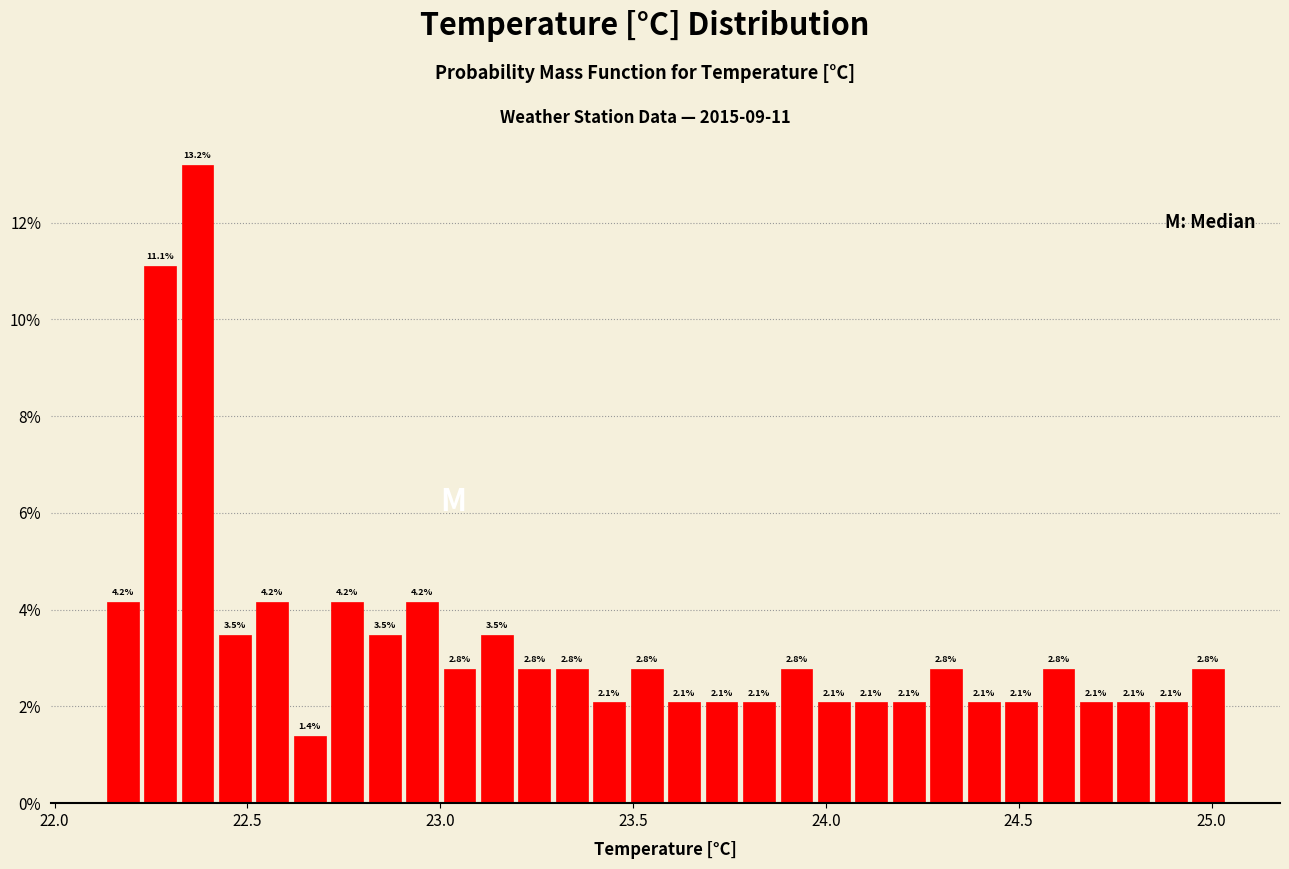

Read against the x-axis, roughly where is the centre of the tallest bar?

22.35